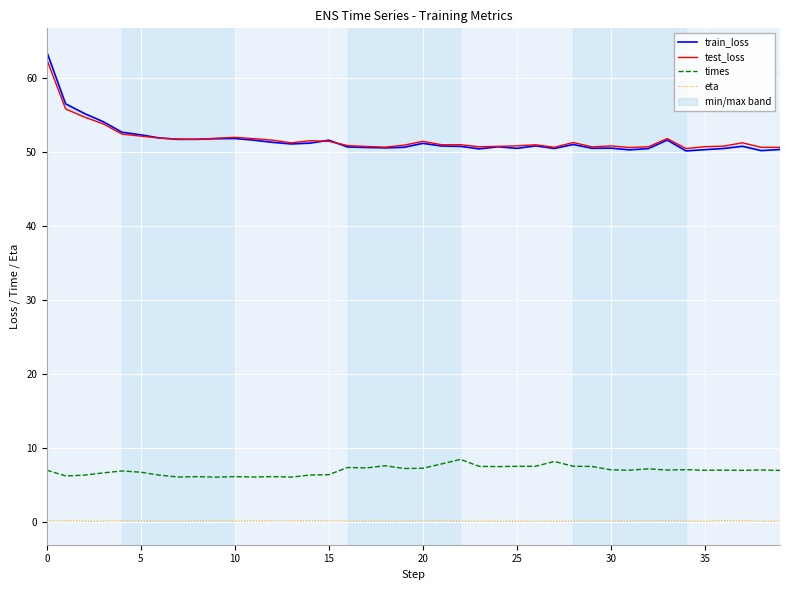

What is the lowest value of the train_loss series?

50.1